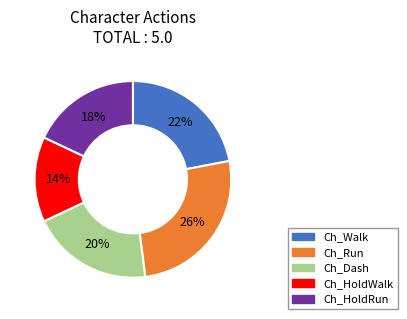

Which category has the biggest portion of the pie?

Ch_Run